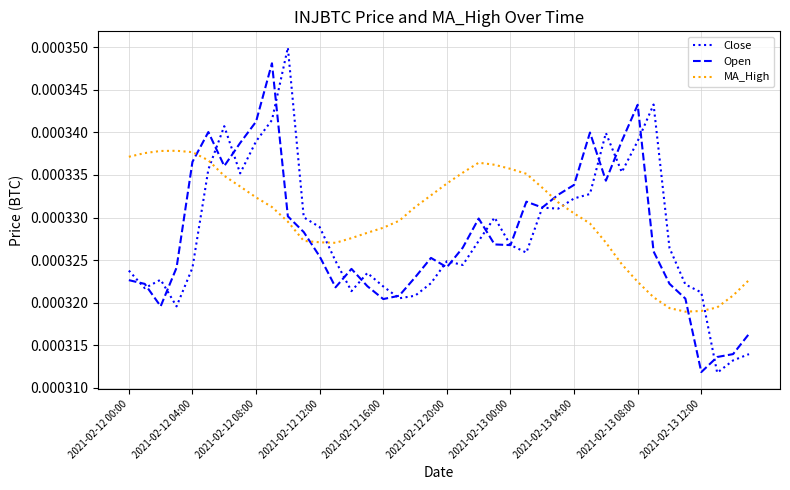

After their last crossing, which series has the higher values: MA_High or Open?

MA_High